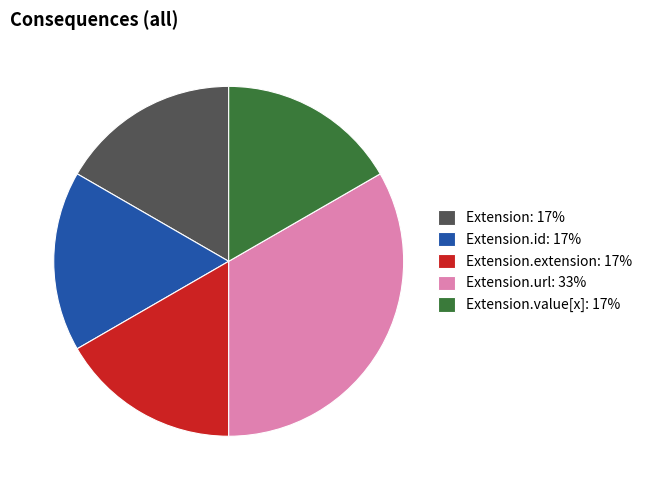

Is Extension.value[x]: 17% the majority of the pie?

No